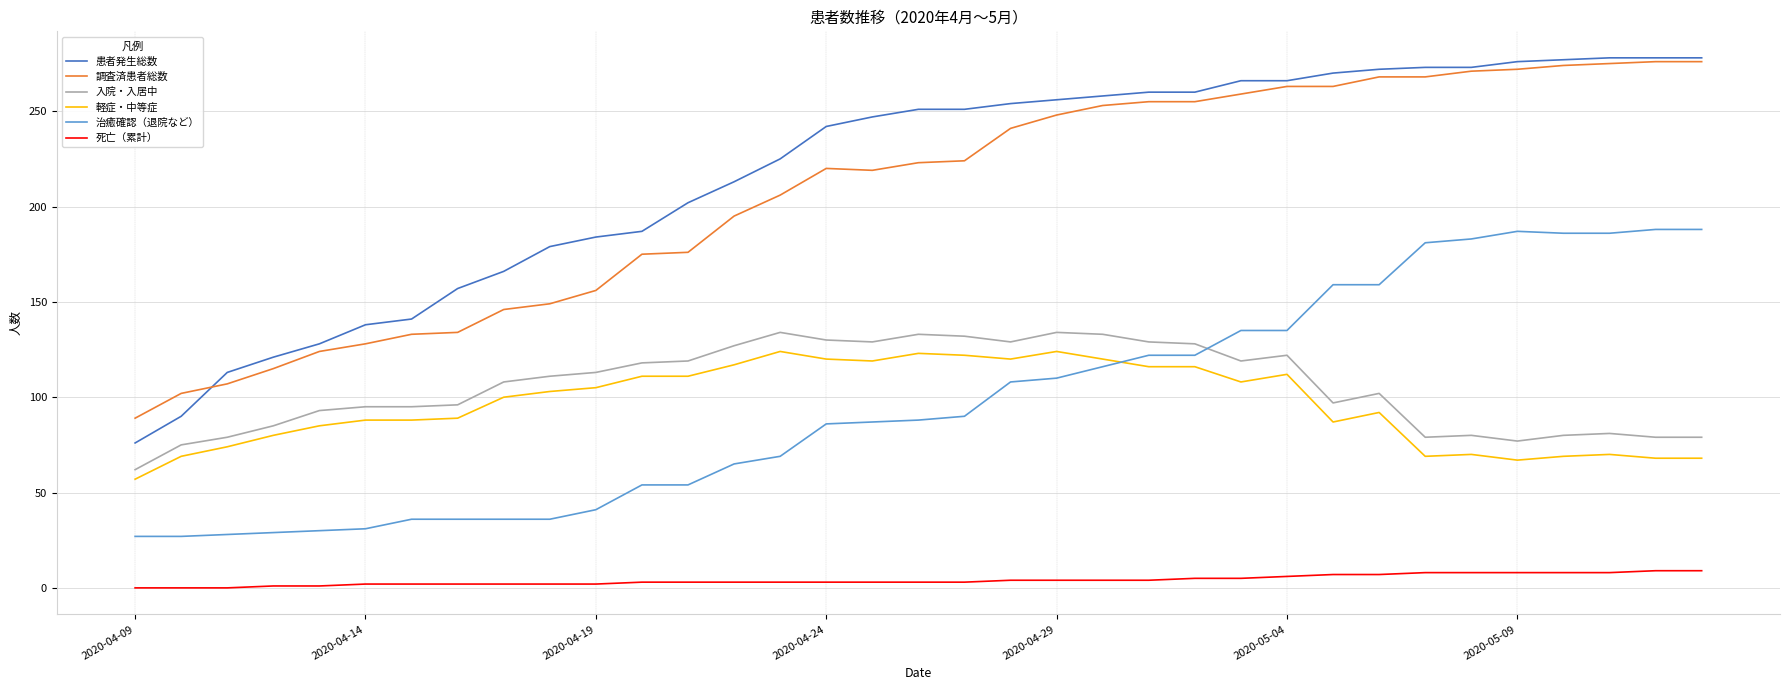

What is the minimum value for 軽症・中等症?

57